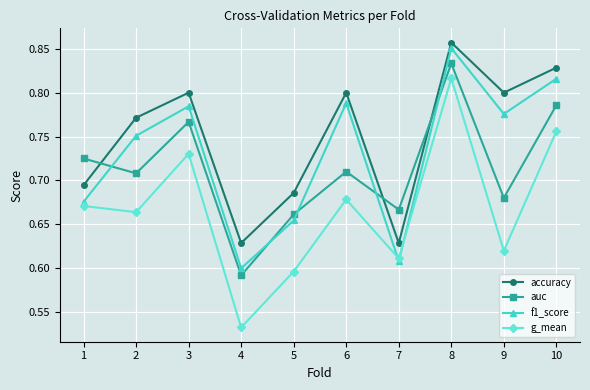

Rank the series at 7 from highest to lowest value.

auc, accuracy, g_mean, f1_score